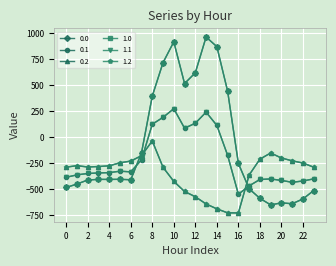

What is the value of the 0.1 point at the 14th from the left?

241.5